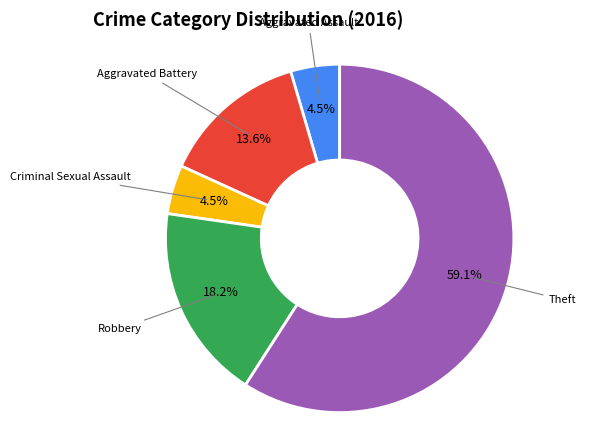

Does any single category account for the majority?

Yes